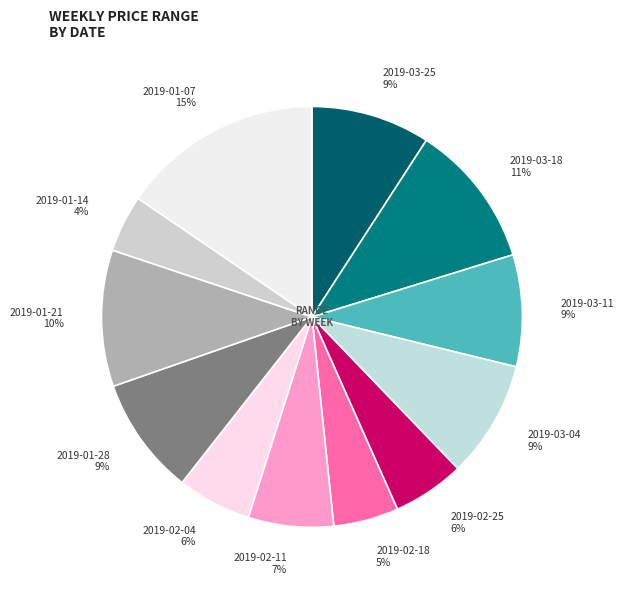

To the nearest percent, what is the difference between the largest and smallest slice percentages?

11%